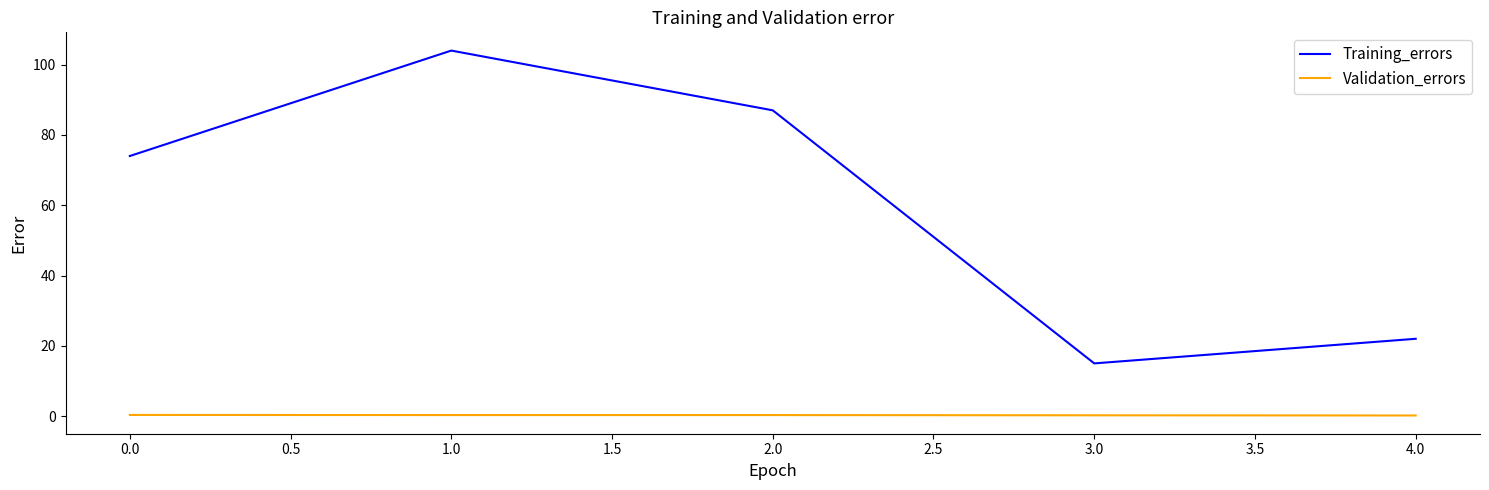

Rank the categories by Training_errors value from highest to lowest.

1.0, 2.0, 0.0, 4.0, 3.0